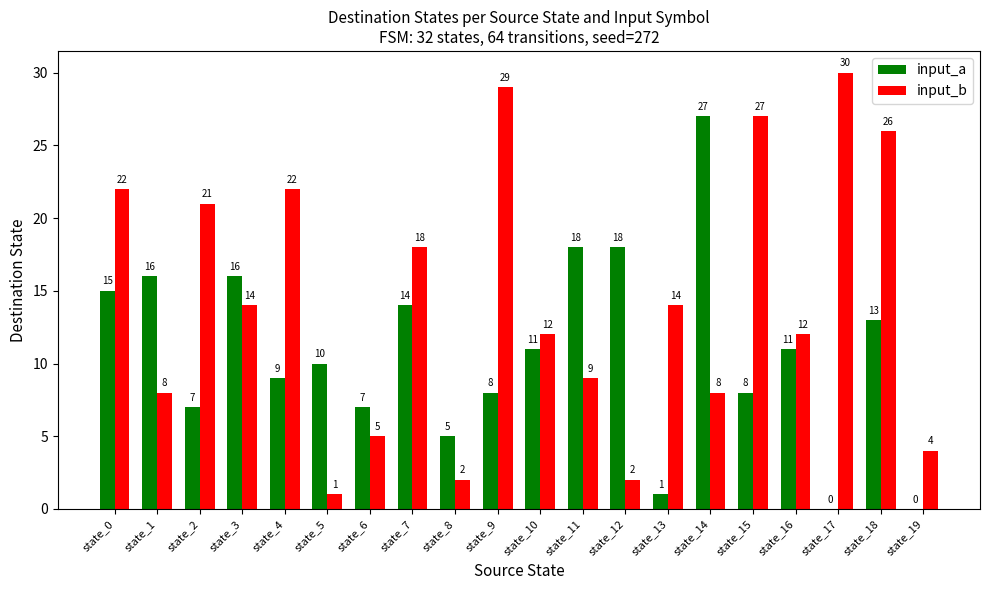

What is the sum of the input_b values at state_0 and state_13?

36